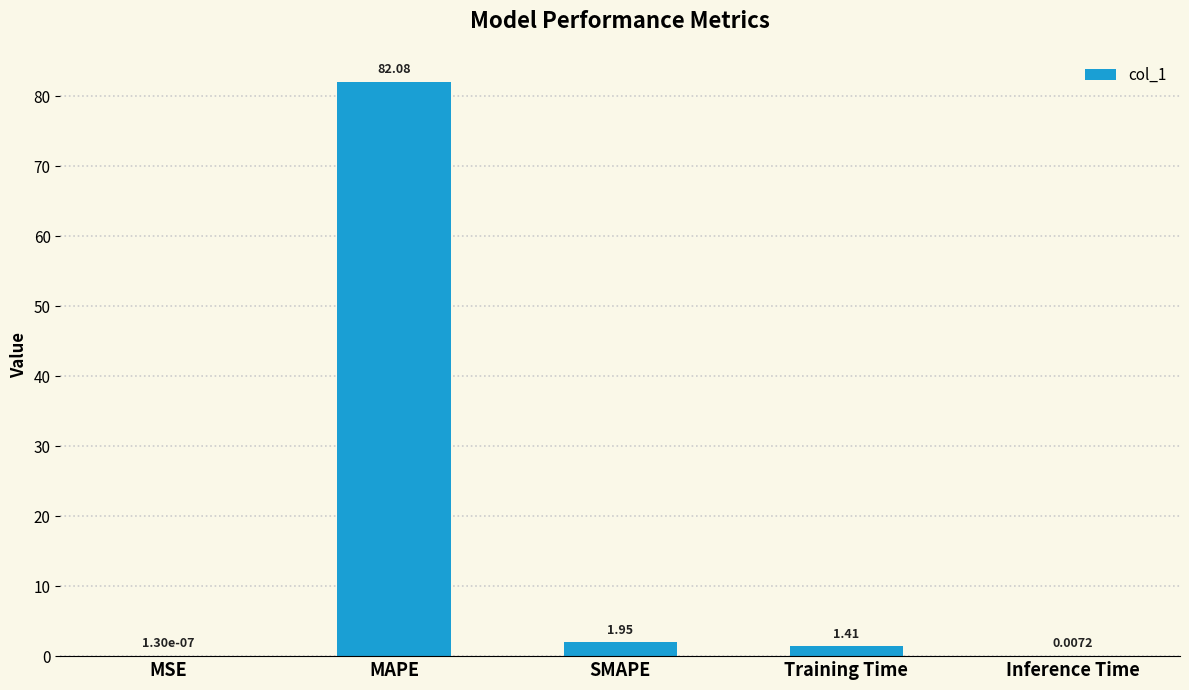

The value at Training Time is 1.4. True or false?

True